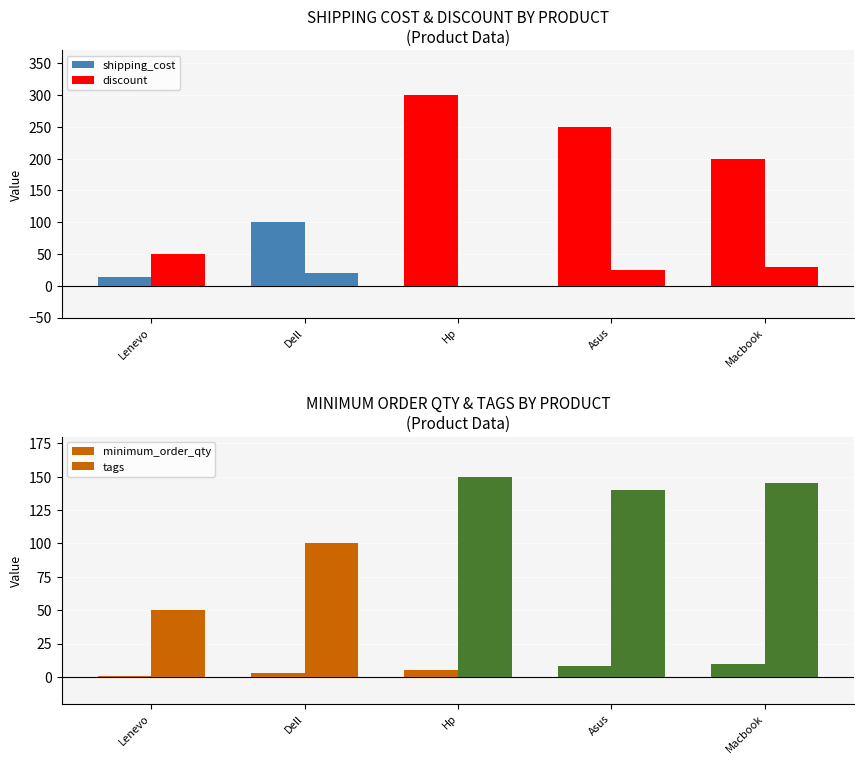

How many values in the discount series exceed 25?

2